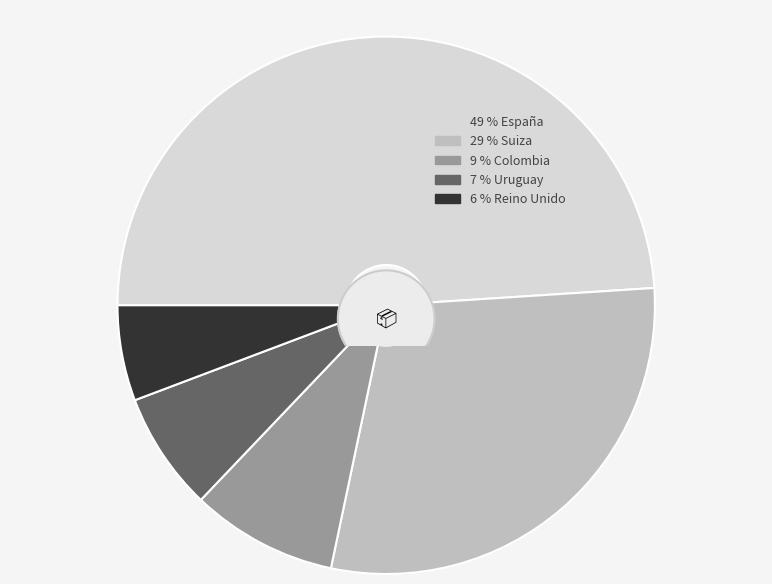

The Reino Unido slice represents 1% of the pie. True or false?

False